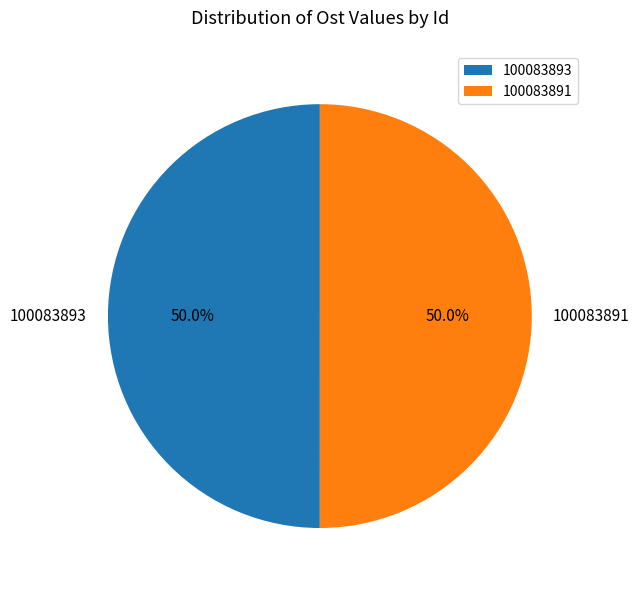

How many slices are in this pie chart?

2